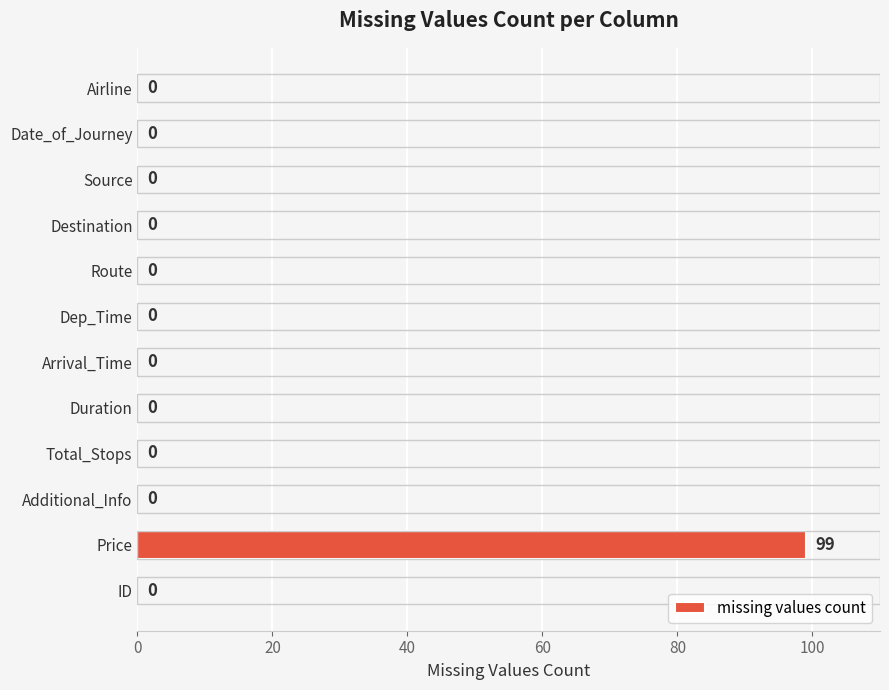

Count the number of values greater than 0.

1